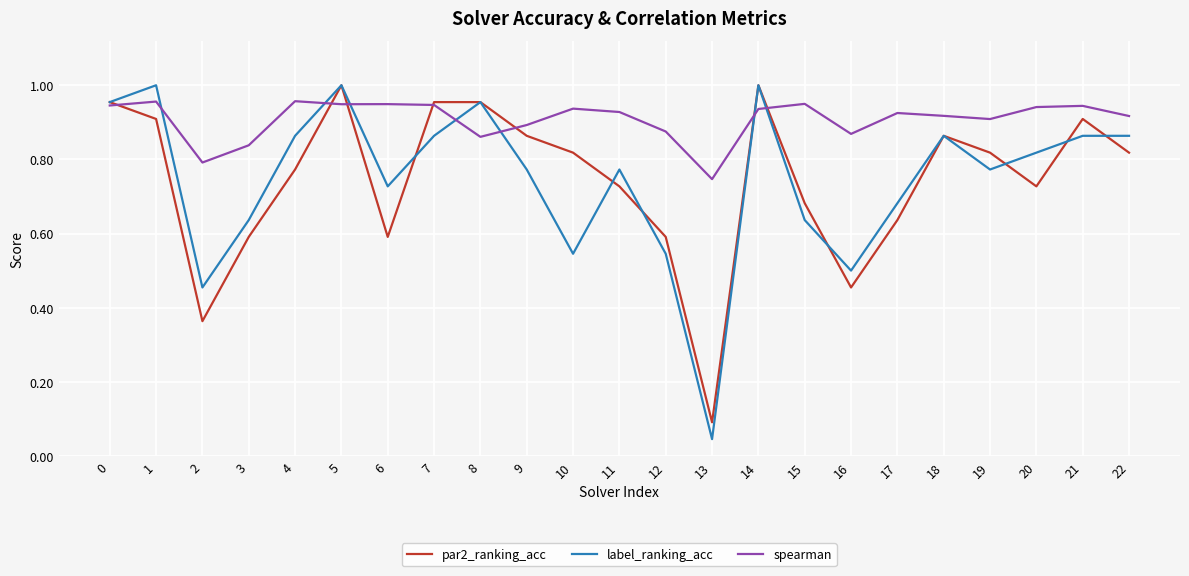

Which series has the largest total across all categories?

spearman